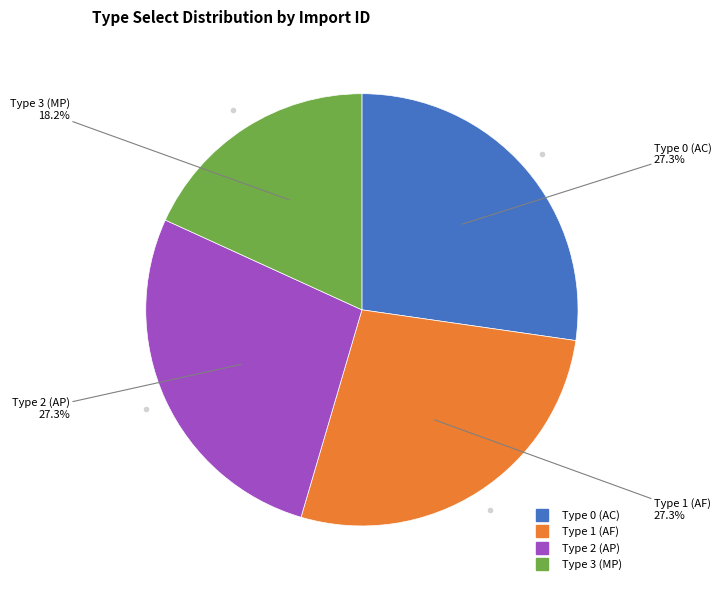

Does any single category account for the majority?

No